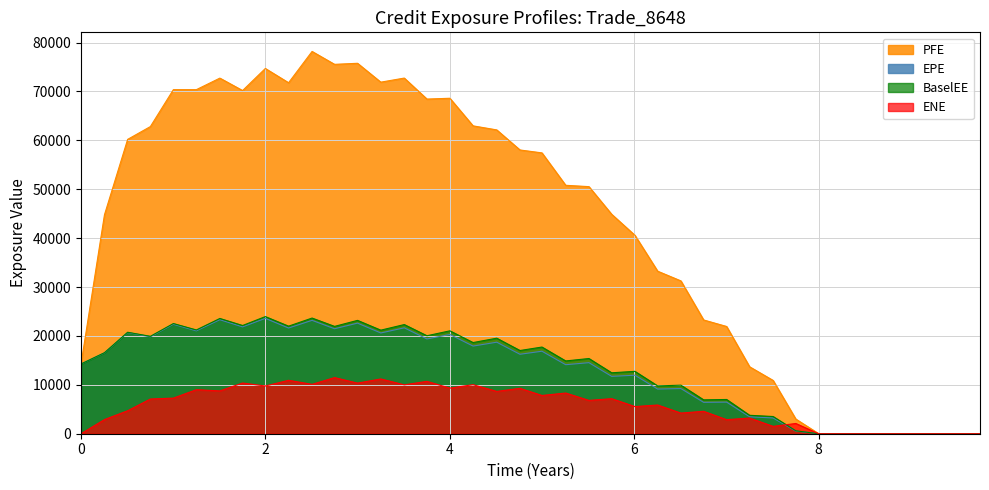

How many interior local valleys does the ENE series have?

13